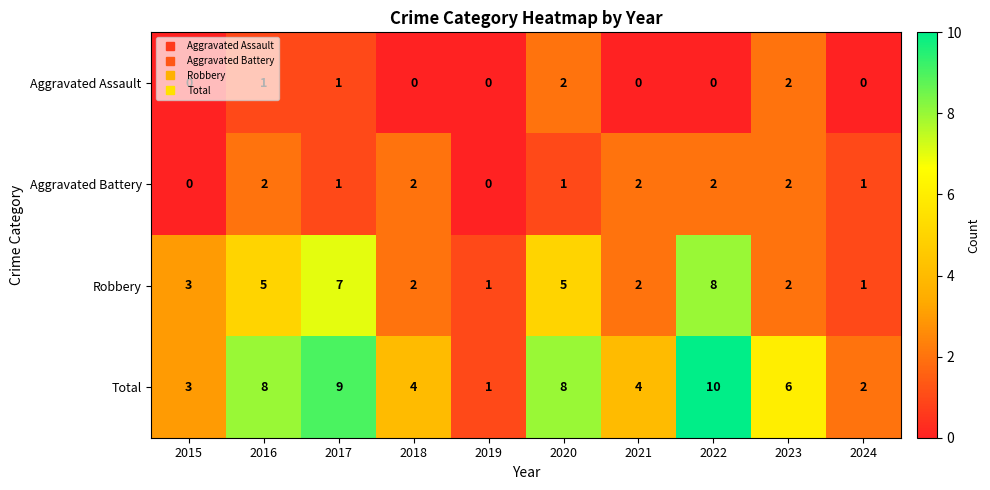

Where does the Total series first go above 6?

2016